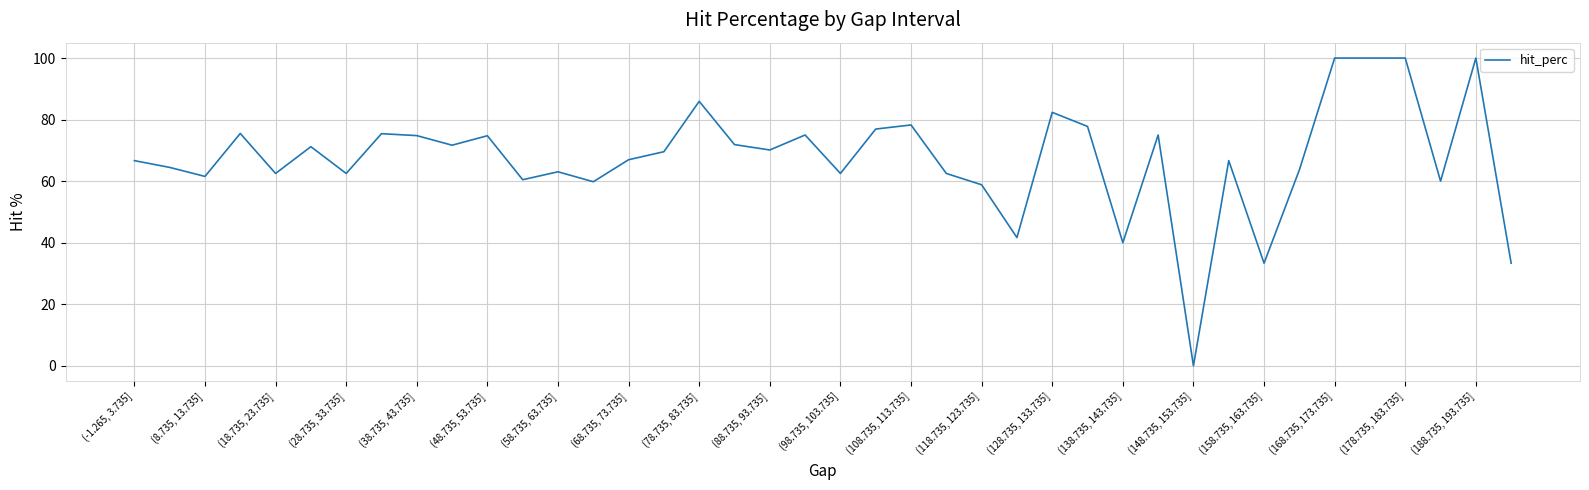

What is the greatest value displayed?

100.0